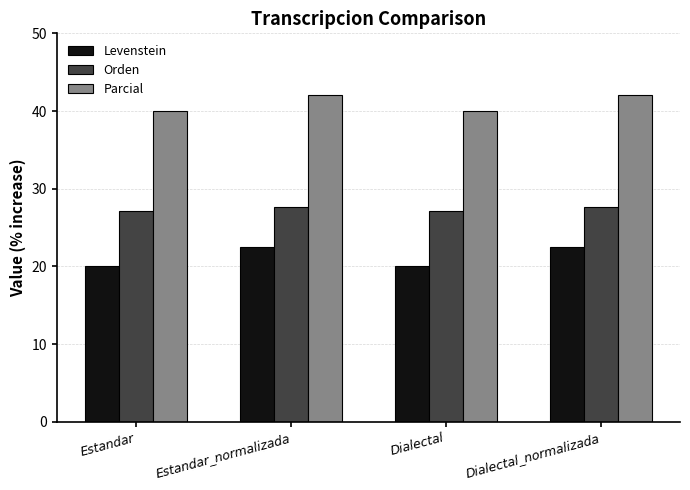

The Levenstein series shows 20.0 at Estandar. True or false?

True